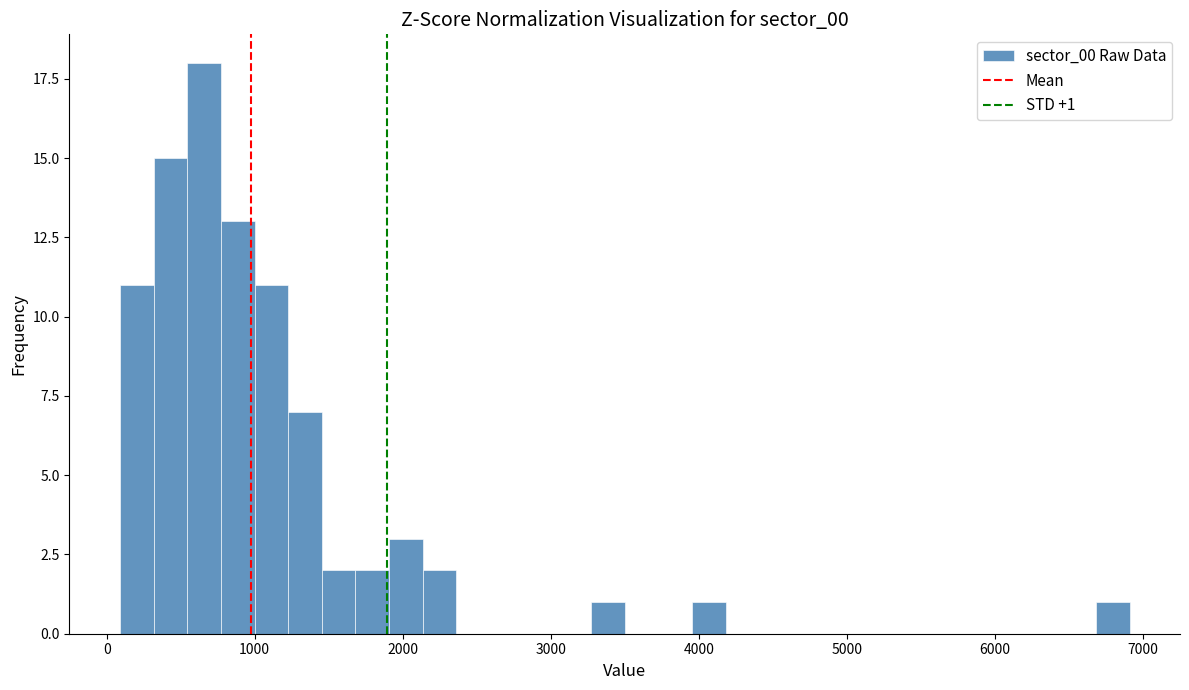

Read against the x-axis, roughly where is the centre of the tallest bar?

700